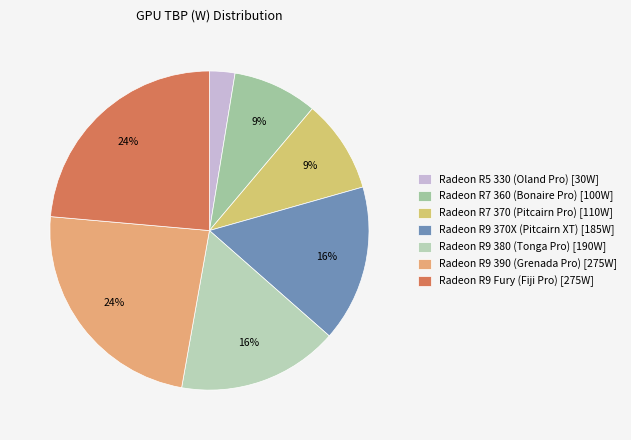

Count the number of slices in the pie.

7